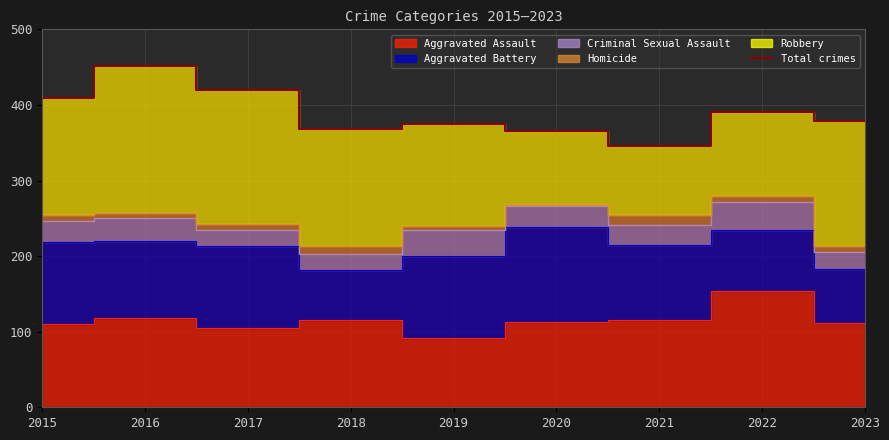

What is the value of the 5th point from the left?

375